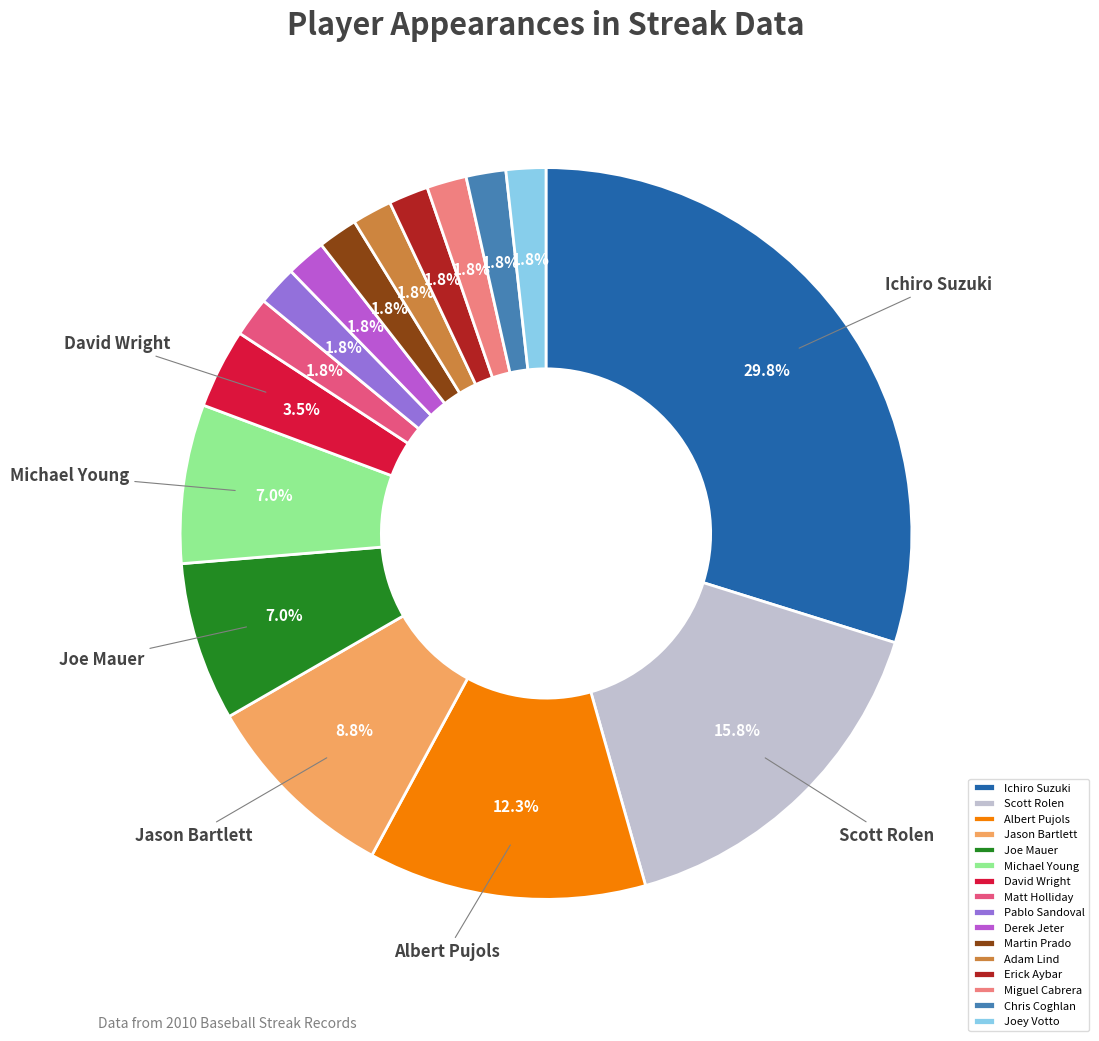

Count the number of slices in the pie.

16